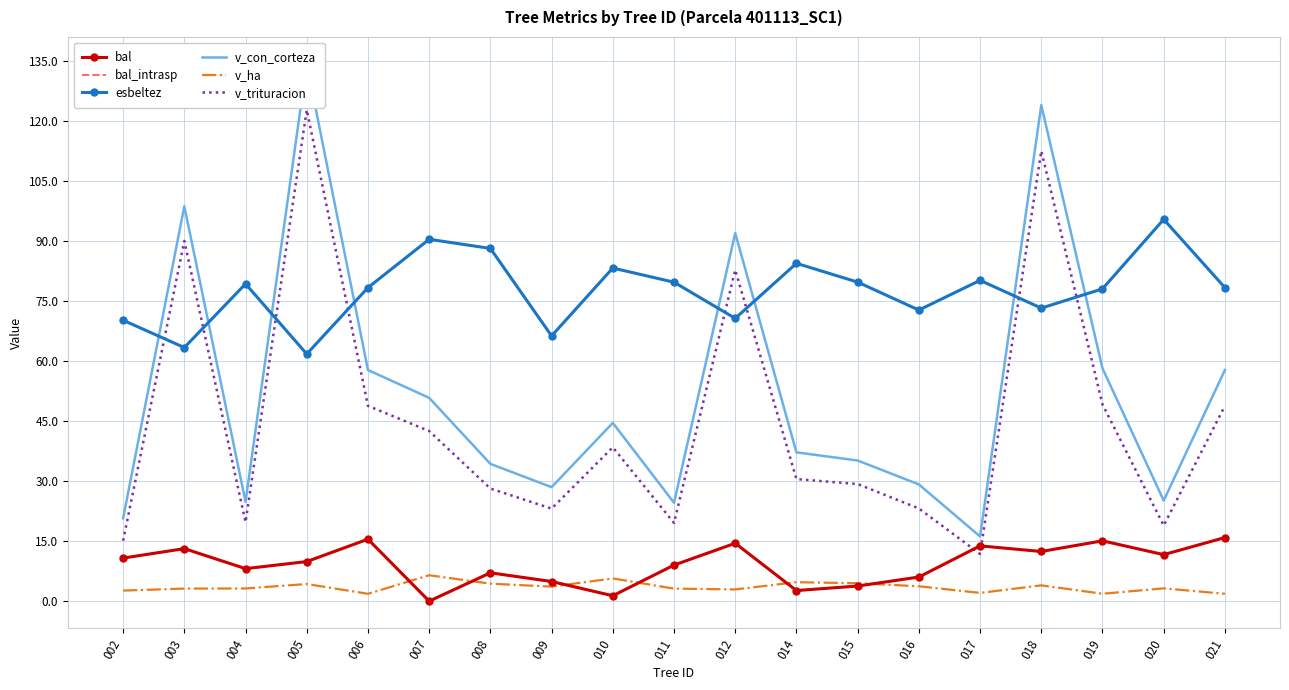

Which series has the widest spread of values?

v_con_corteza